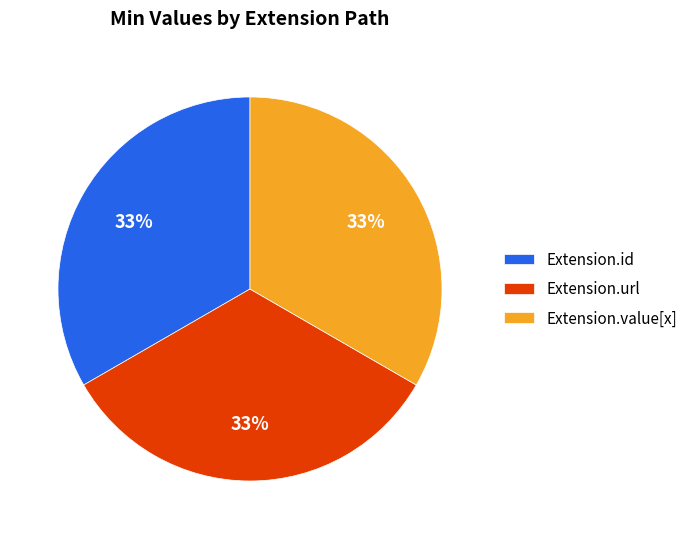

Is there a majority slice in this chart?

No